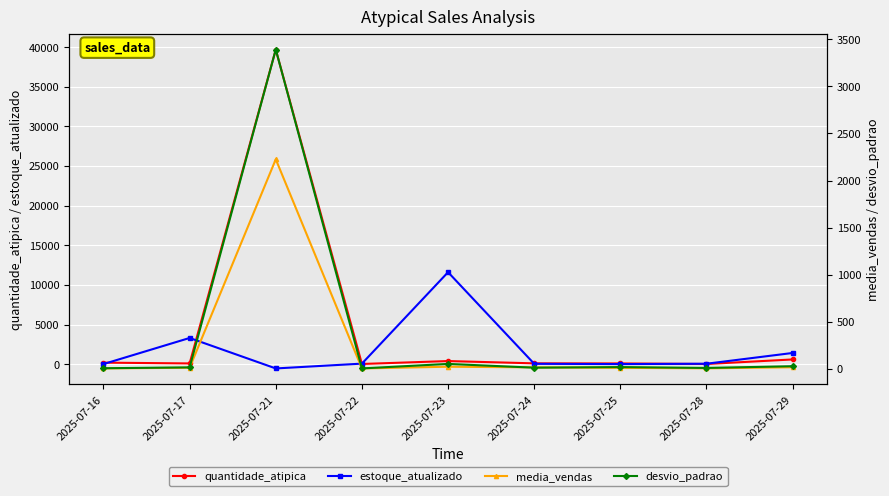

What is the highest value of the estoque_atualizado series?

11606.0